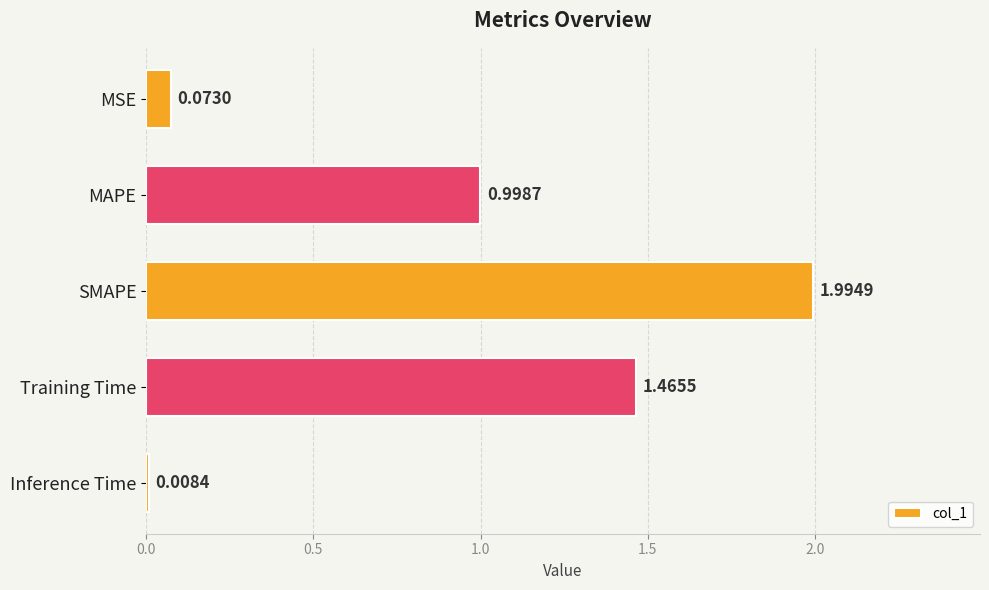

How many bars are there in total?

5